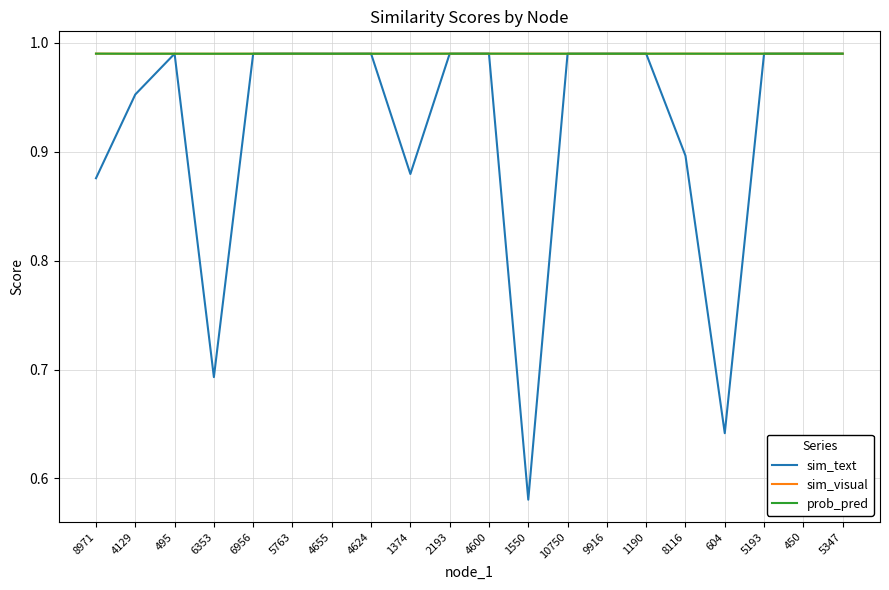

What is the label of the 11th point from the left?

4600